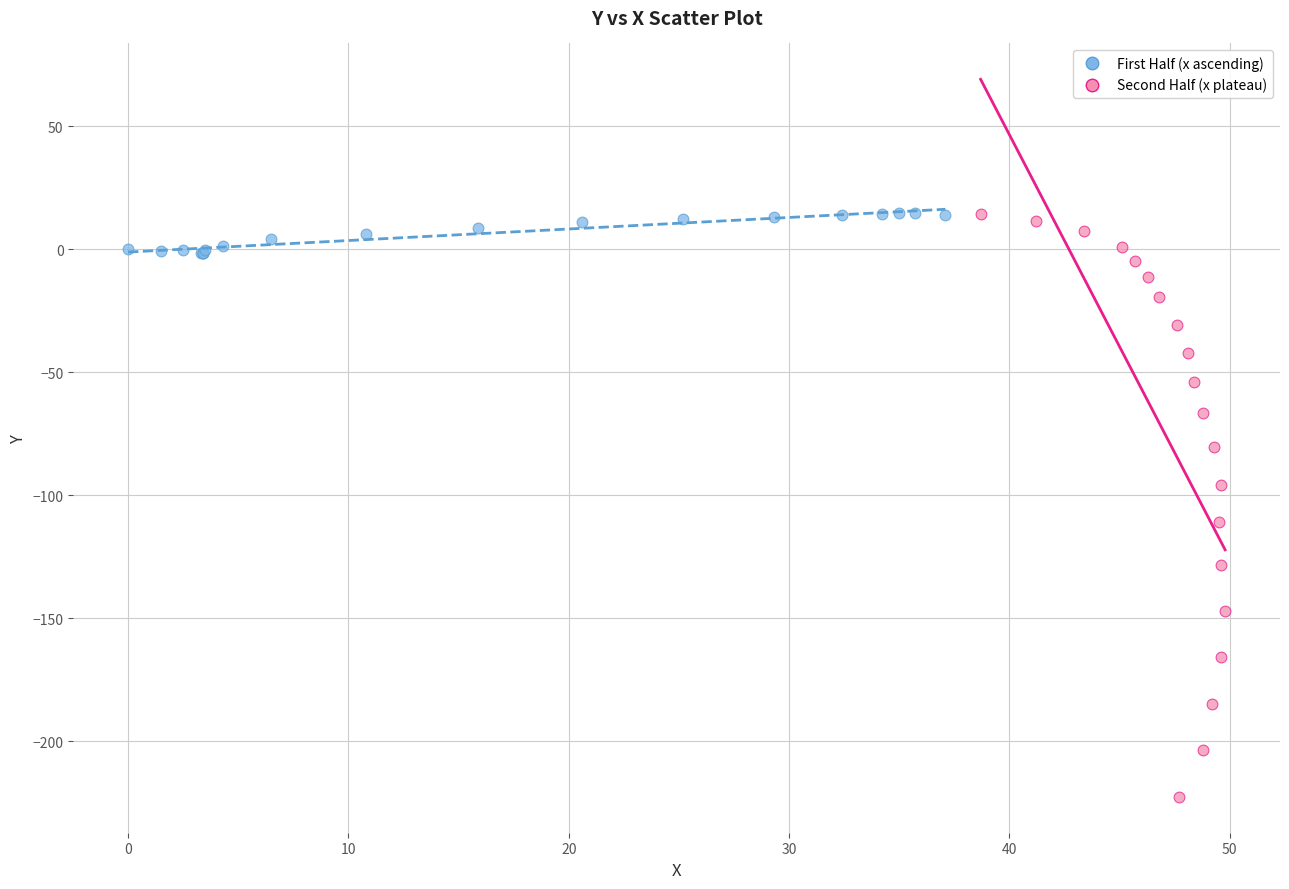

Which series has the largest Y range (max minus min)?

Second Half (x plateau)